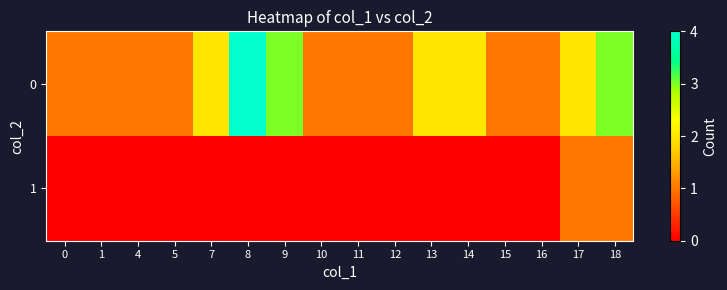

What is the spread (max minus min) of values at 5?

1